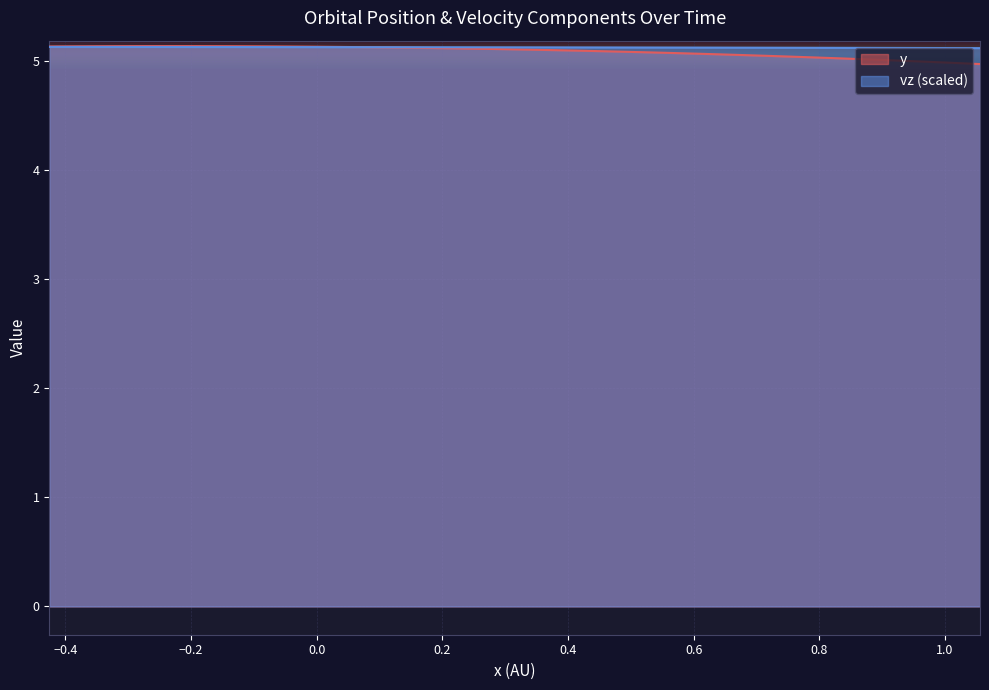

Is it true that y equals 6.5 at 2025-Feb-05?

False